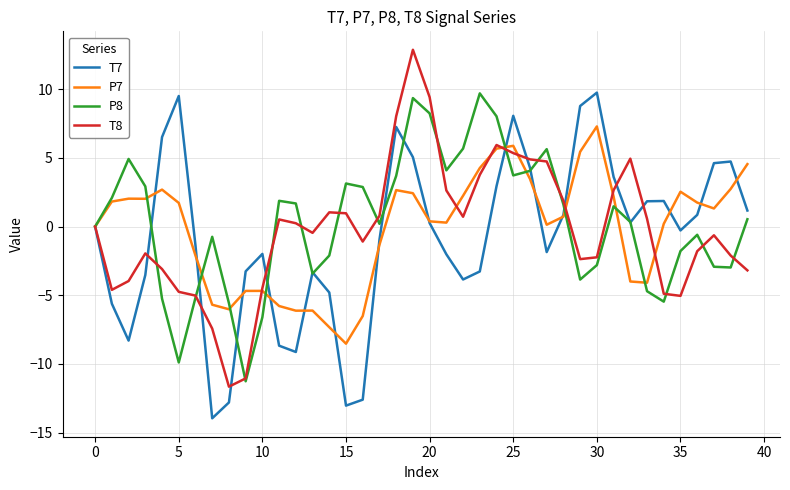

What is the minimum value shown in the chart?

-14.0